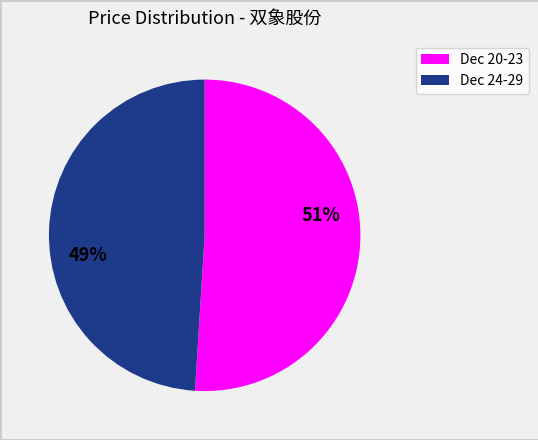

To the nearest percent, what is the difference between the largest and smallest slice percentages?

2%